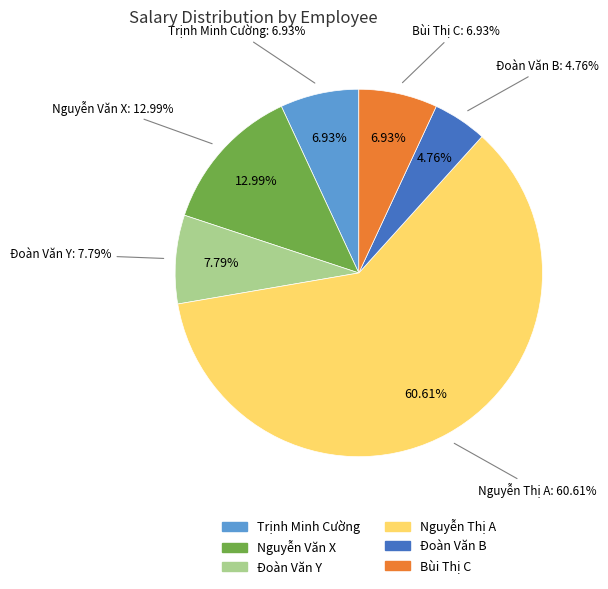

What is the change in value from Nguyễn Văn X to Đoàn Văn B?

-9500000